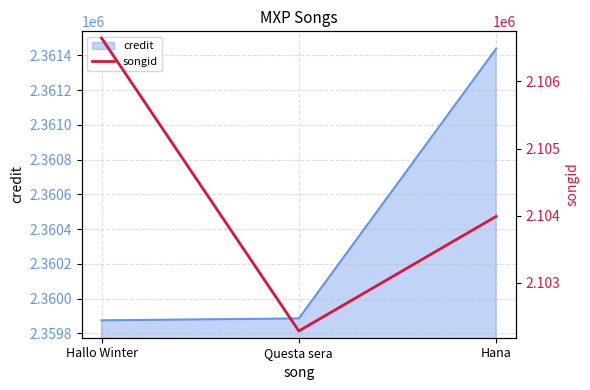

True or false: the data shows 3543786 at Hana.

False